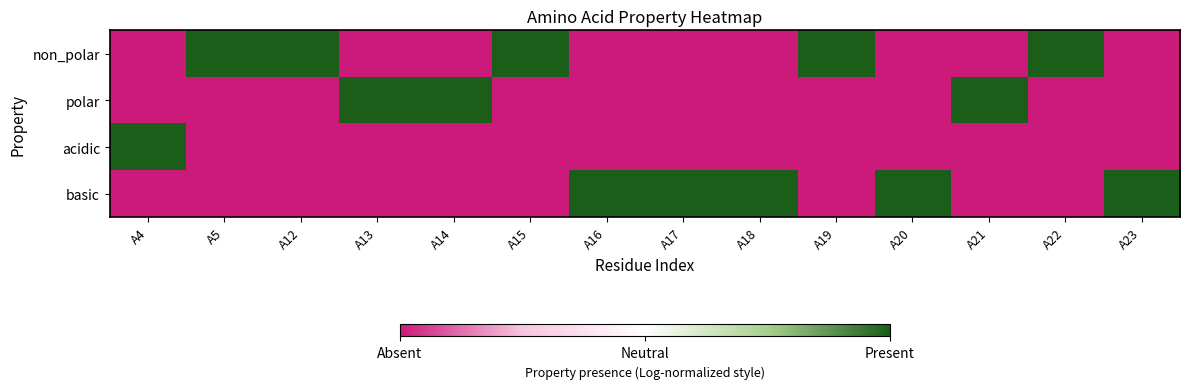

Rank the series by their maximum value, from highest to lowest.

non_polar, polar, acidic, basic